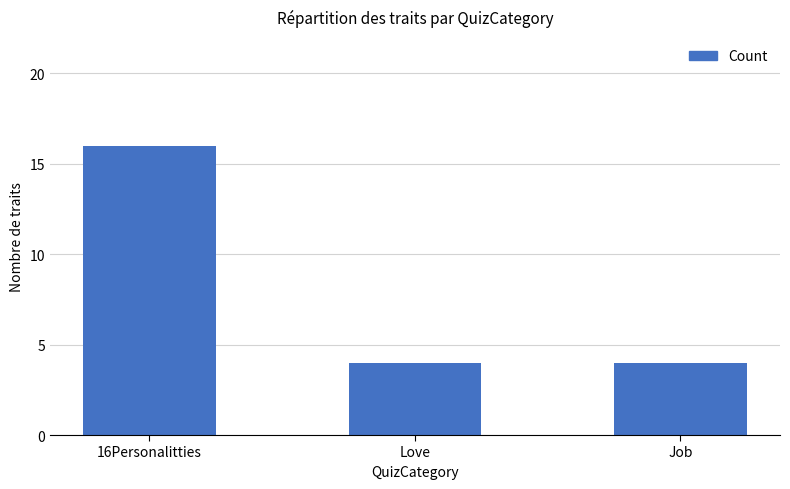

What position from the right is Job?

1